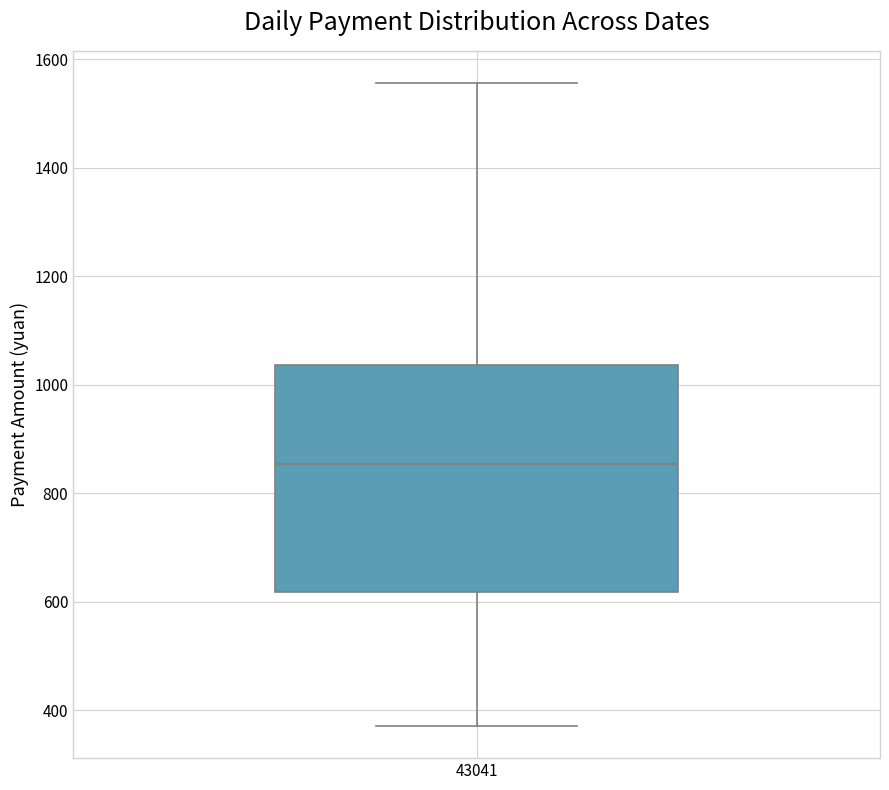

Transcribe this box plot: give where the median line is, the range the box spans, and where the two whiskers end, as read against the y-axis. The values are not printed on the chart, so give them approximately, as read against the axis.

median 860, box 620 to 1040, whiskers 380 to 1560